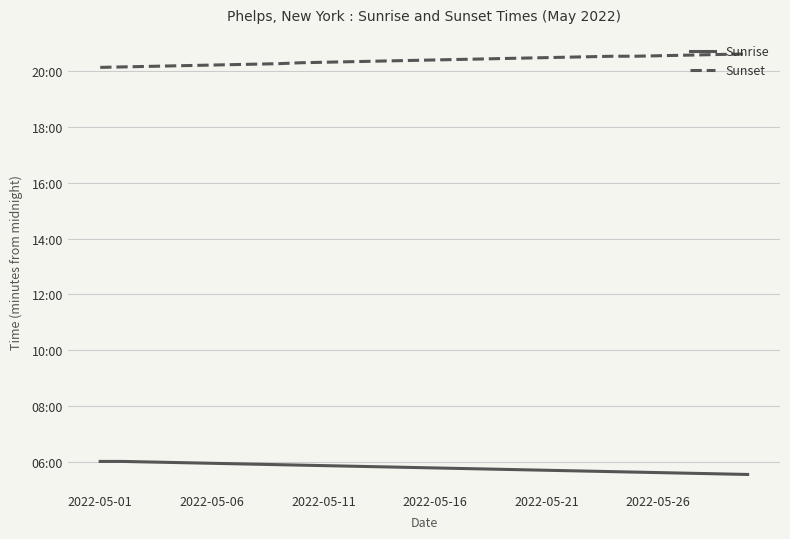

Where does the Sunset series first go above 1224?

16